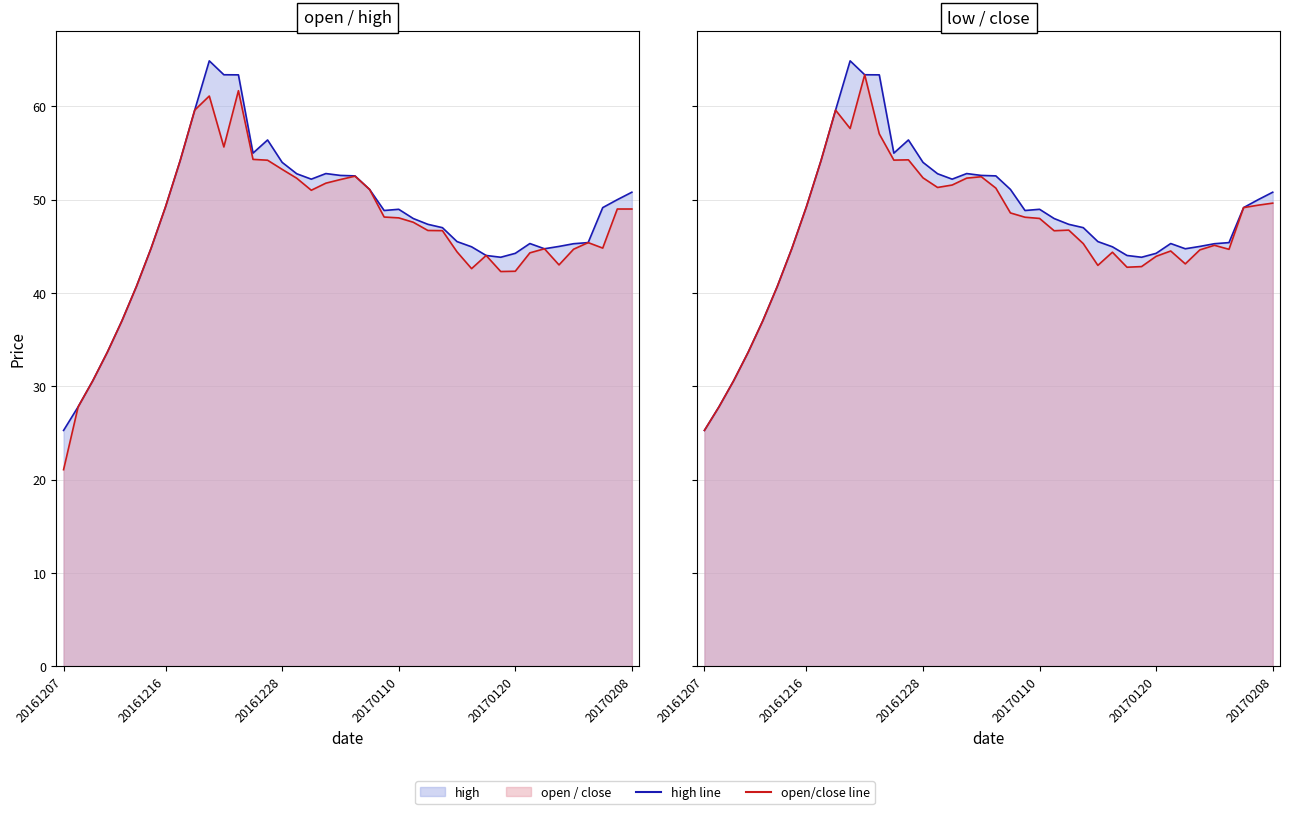

What is the value of the high line point at the 27th from the left?

47.0